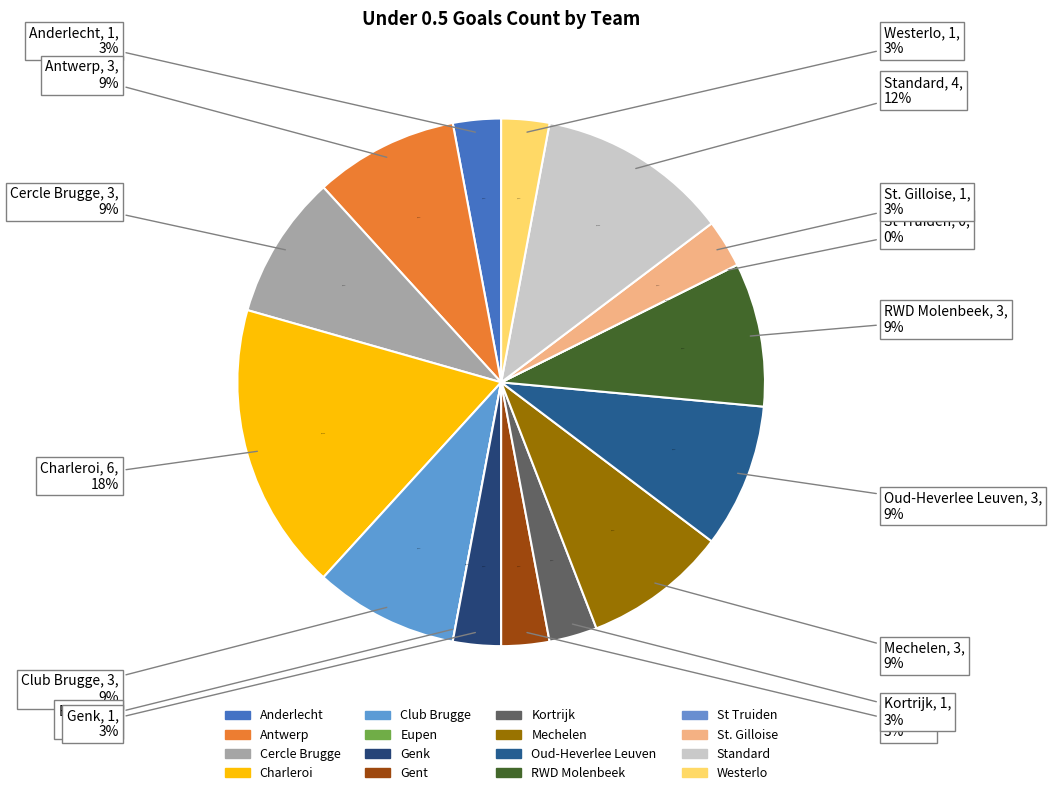

How many segments does this pie chart have?

16